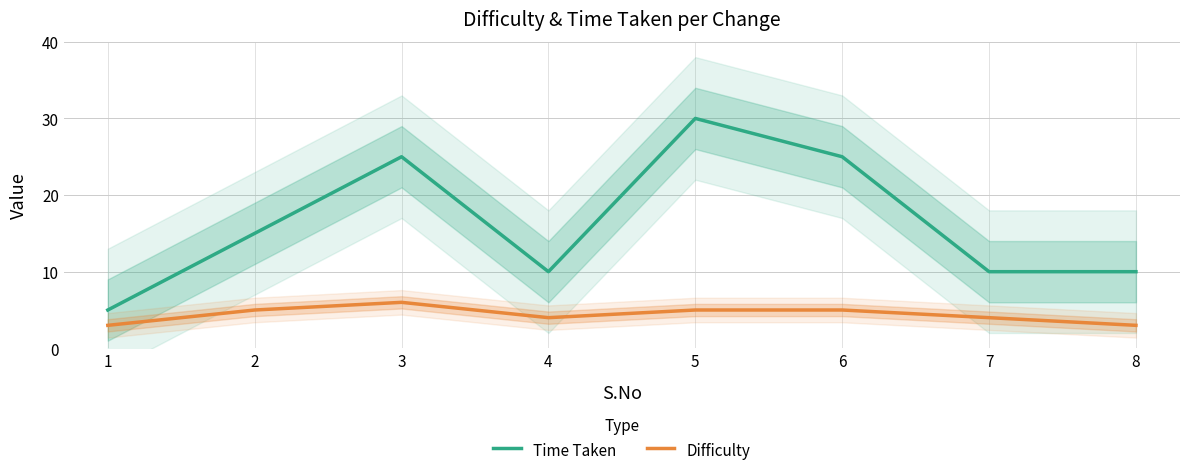

Is this an area chart (filled region under the line)?

No